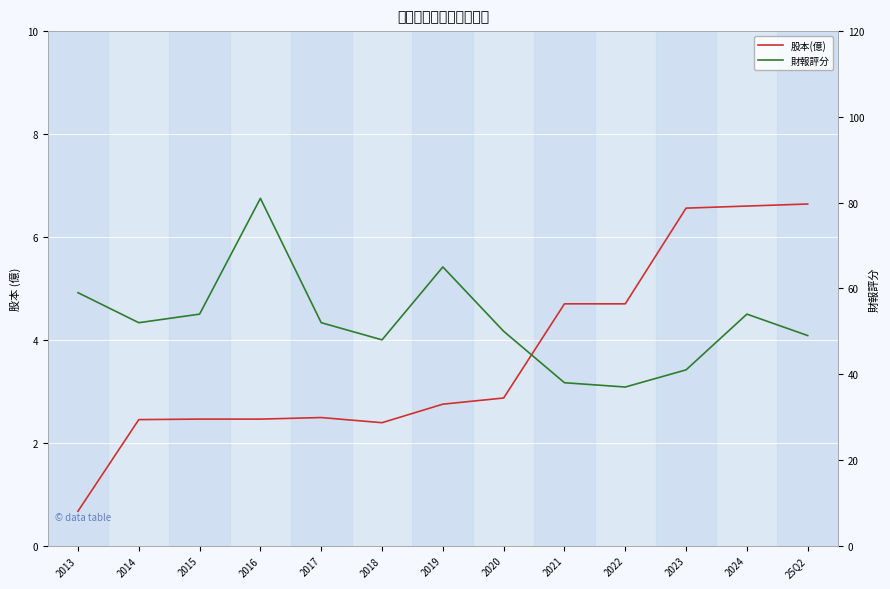

The 財報評分 series shows 81.0 at 2016. True or false?

True